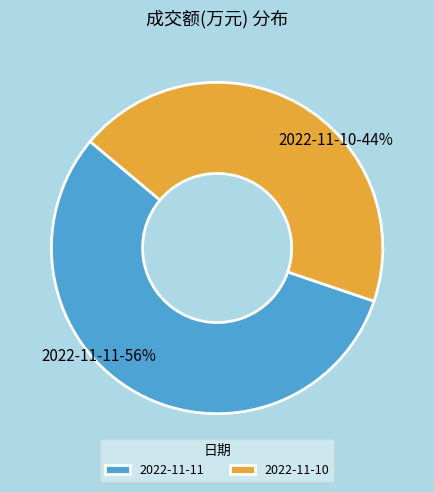

Is there any slice that represents more than half of the pie?

Yes